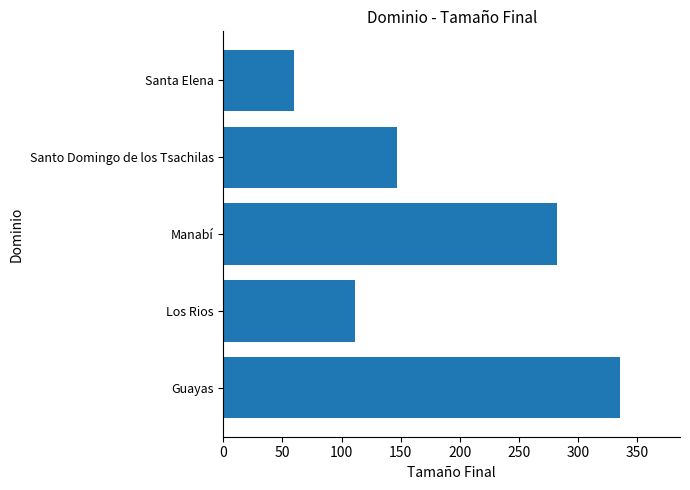

Rank the categories by value from highest to lowest.

Guayas, Manabí, Santo Domingo de los Tsachilas, Los Rios, Santa Elena